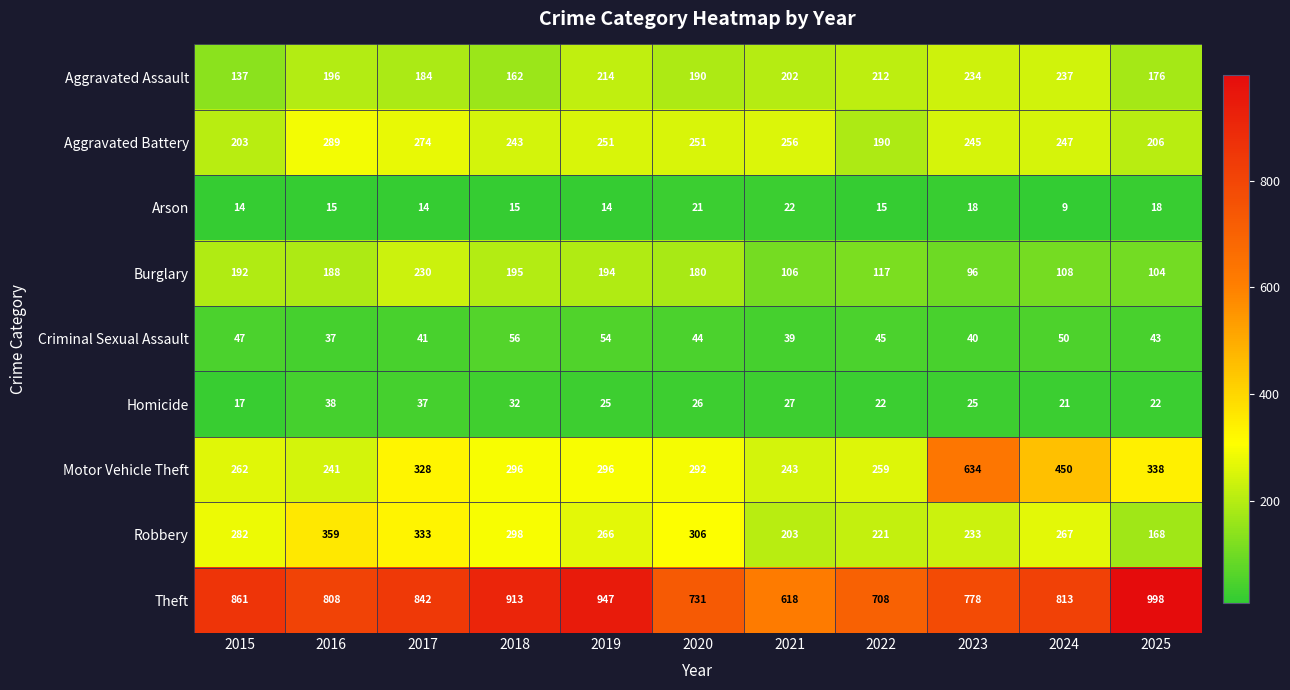

Rank the series at 2015 from lowest to highest value.

Arson, Homicide, Criminal Sexual Assault, Aggravated Assault, Burglary, Aggravated Battery, Motor Vehicle Theft, Robbery, Theft